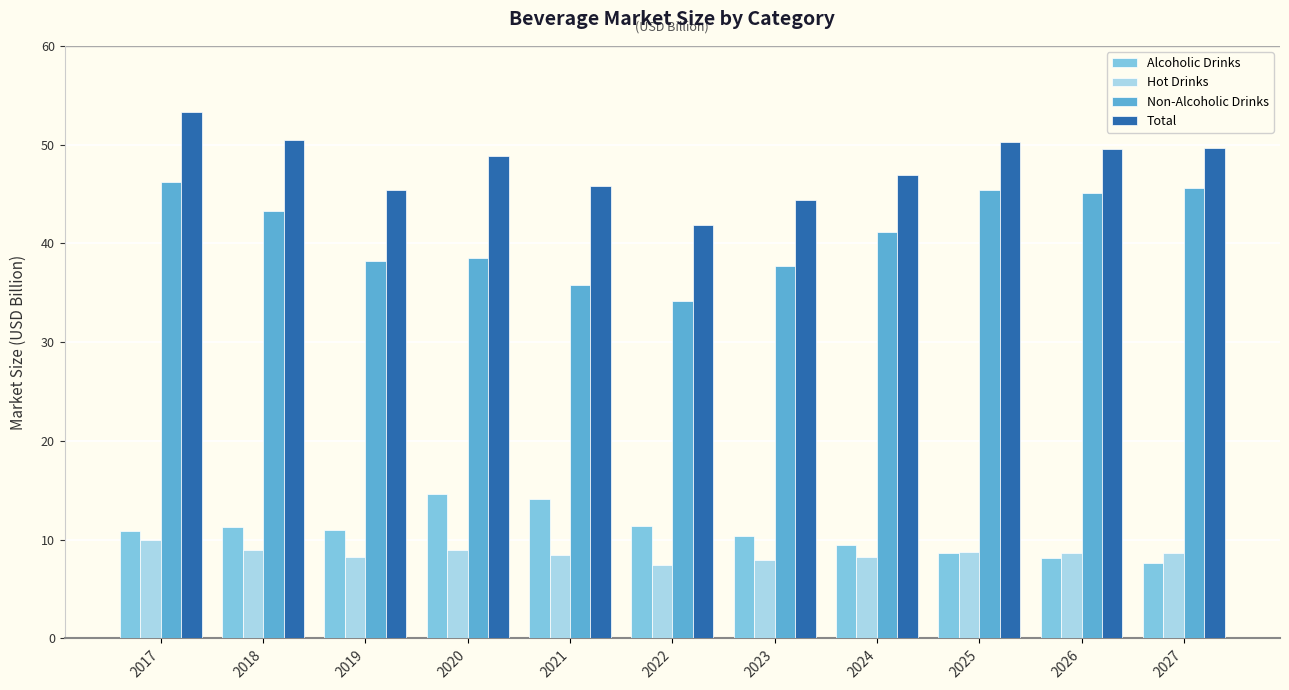

Is it true that Total equals 20.8 at 2027?

False